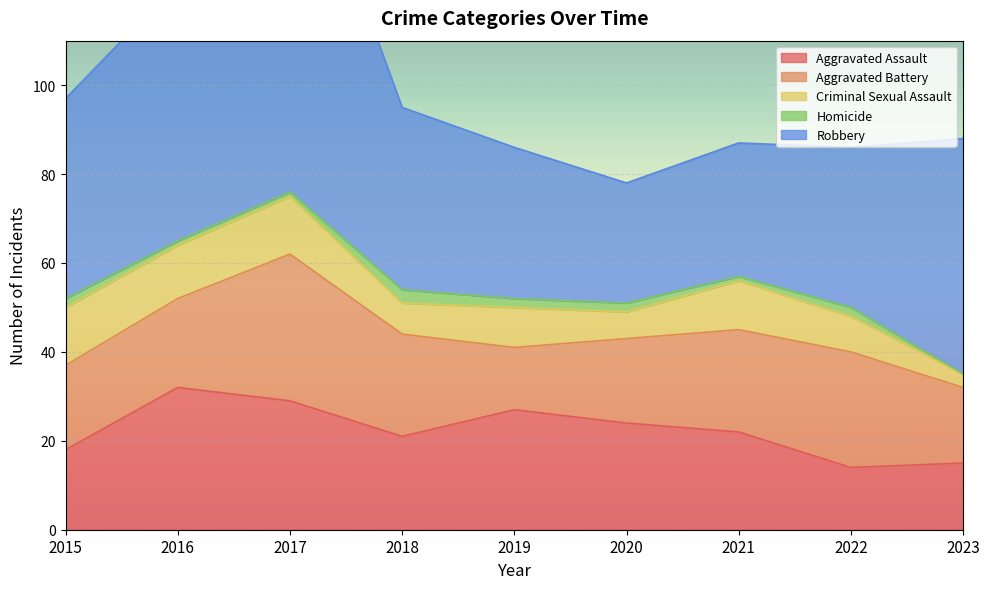

Between which two adjacent categories do Aggravated Battery and Aggravated Assault first intersect?

2015 and 2016